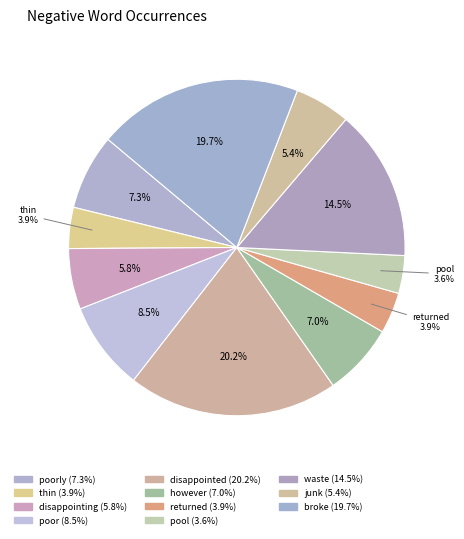

How many segments does this pie chart have?

11